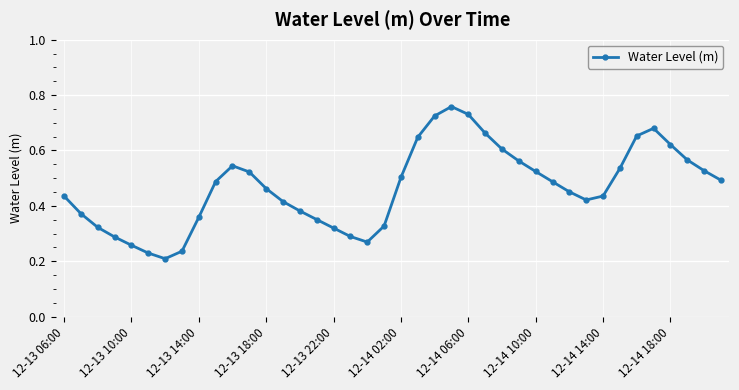

True or false: there are more than 0 points higher than both neighbors.

True